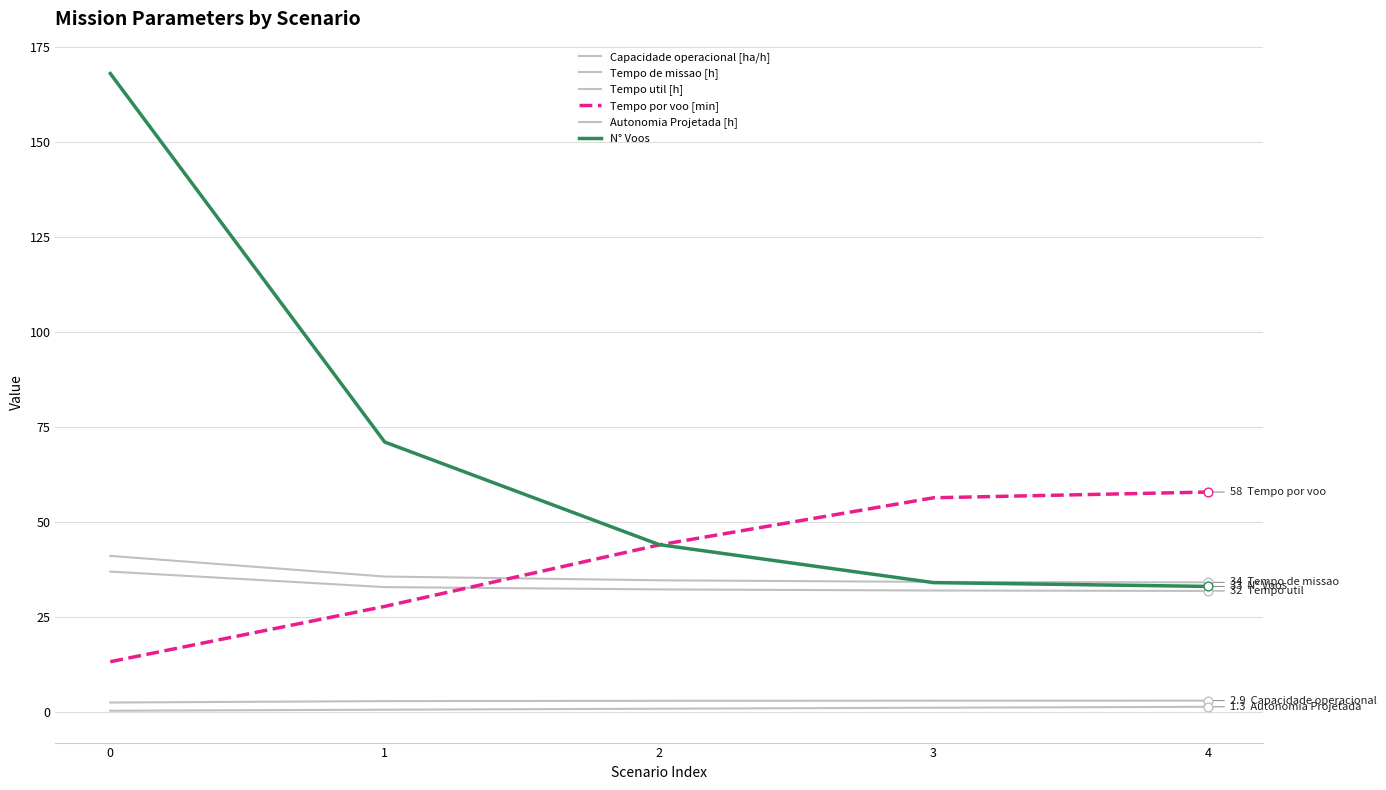

At how many categories does at least one series exceed 1?

5